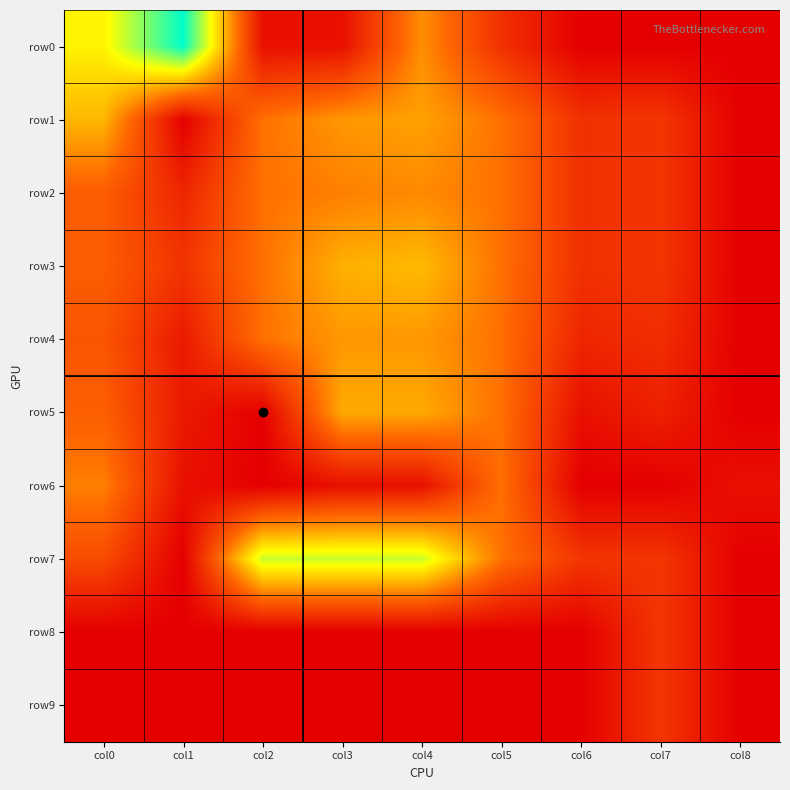

Reading right to left, what are all the values shown in this chart?

row0: col8=0.0	col7=0.0	col6=0.0	col5=2.1	col4=5.4	col3=0.7	col2=0.7	col1=12.9	col0=8.3
row1: col8=0.0	col7=2.3	col6=2.1	col5=4.6	col4=6.0	col3=5.7	col2=4.6	col1=0.0	col0=6.6
row2: col8=0.0	col7=2.3	col6=2.1	col5=4.6	col4=5.3	col3=5.0	col2=4.6	col1=1.6	col0=3.9
row3: col8=0.0	col7=2.3	col6=2.1	col5=4.6	col4=6.7	col3=6.4	col2=4.6	col1=2.2	col0=3.9
row4: col8=0.0	col7=1.9	col6=1.6	col5=4.6	col4=5.7	col3=5.7	col2=4.6	col1=1.1	col0=3.6
row5: col8=0.0	col7=1.4	col6=0.7	col5=4.6	col4=6.2	col3=6.2	col2=0.0	col1=1.1	col0=4.0
row6: col8=0.7	col7=0.0	col6=0.0	col5=4.6	col4=0.7	col3=0.7	col2=0.0	col1=0.7	col0=5.0
row7: col8=0.0	col7=2.3	col6=2.3	col5=4.6	col4=9.5	col3=9.5	col2=9.5	col1=0.0	col0=3.2
row8: col8=0.0	col7=2.3	col6=0.0	col5=0.0	col4=0.0	col3=0.0	col2=0.0	col1=0.0	col0=0.0
row9: col8=0.0	col7=2.3	col6=0.0	col5=0.0	col4=0.0	col3=0.0	col2=0.0	col1=0.0	col0=0.0